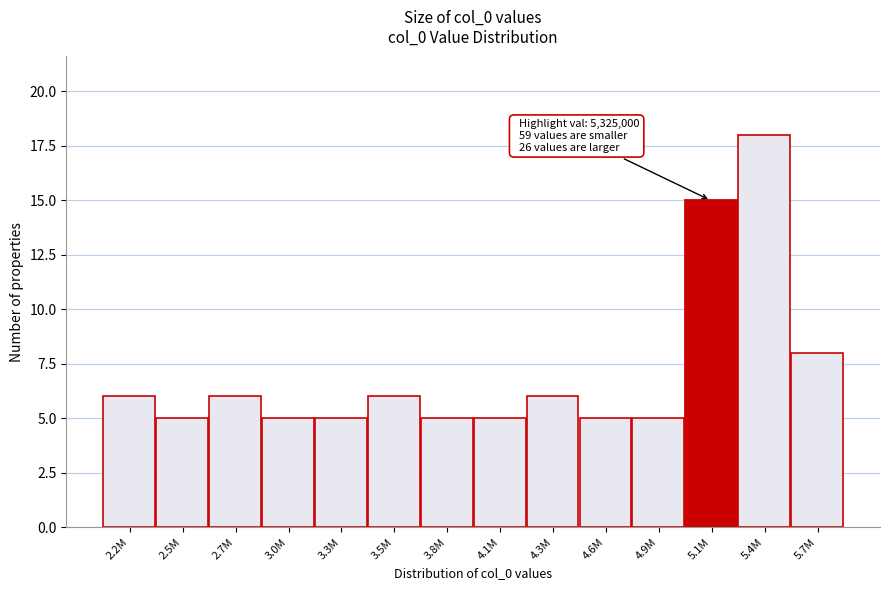

Reading left to right, extract all data points from this chart.

6	5	6	5	5	6	5	5	6	5	5	15	18	8